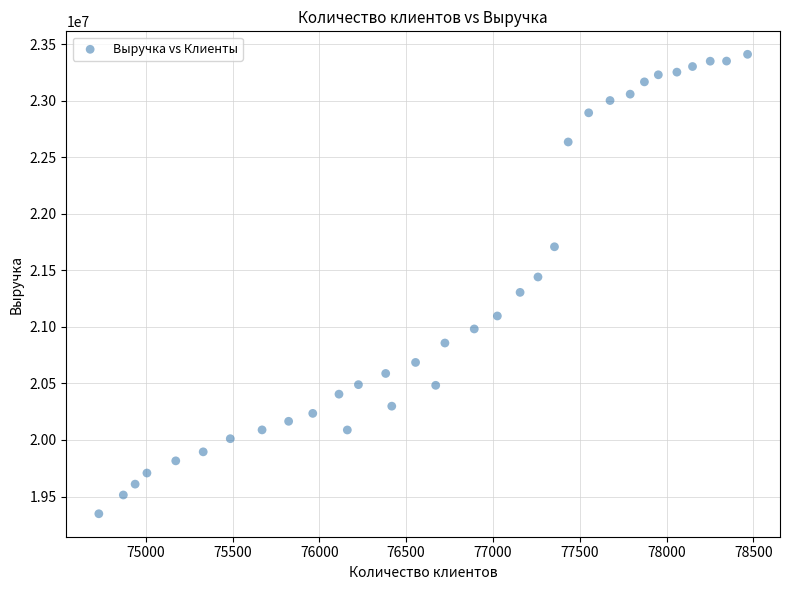

What is the range of Y values (max minus min)?

4061349